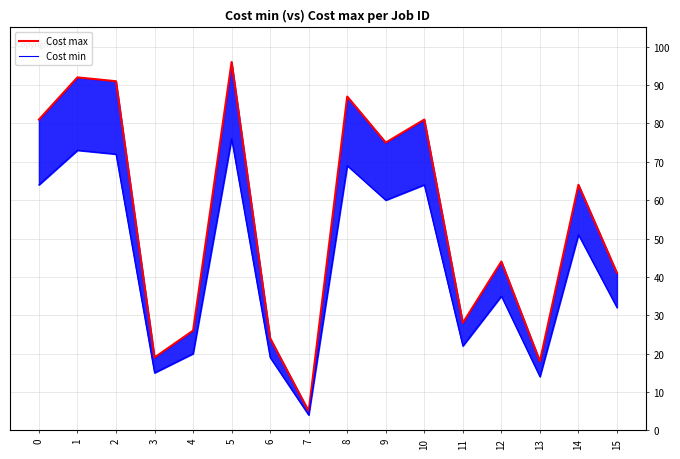

The value of Cost min at 9 is 60. True or false?

True